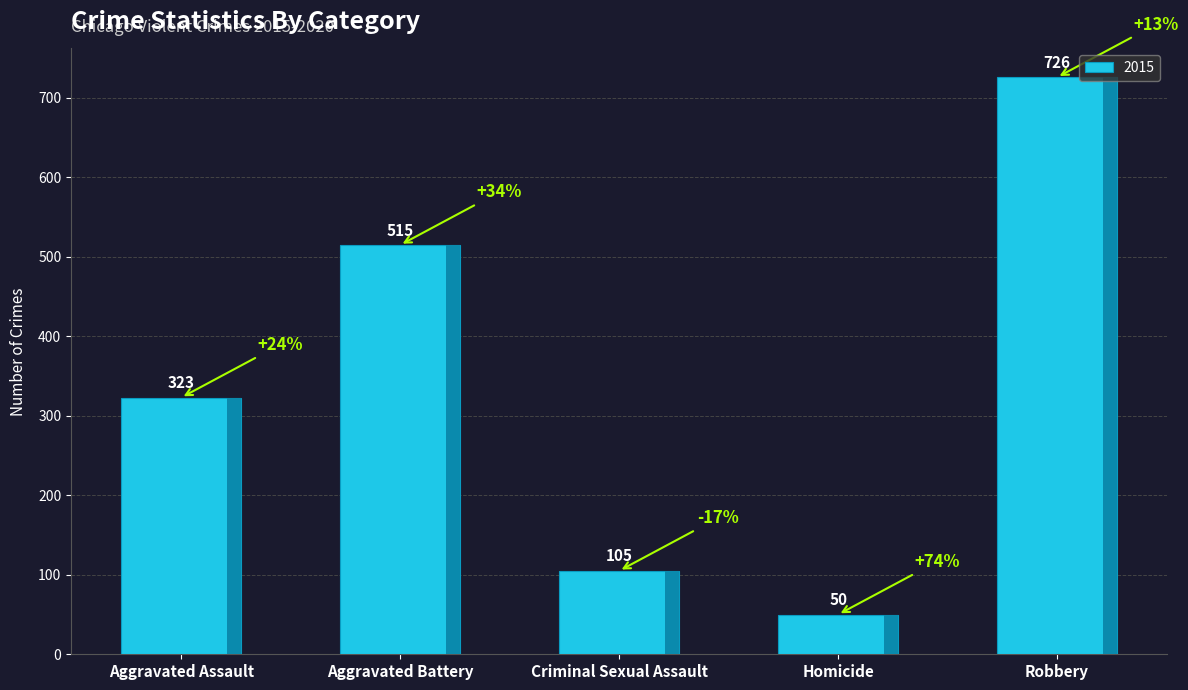

How many distinct data groups are displayed?

1